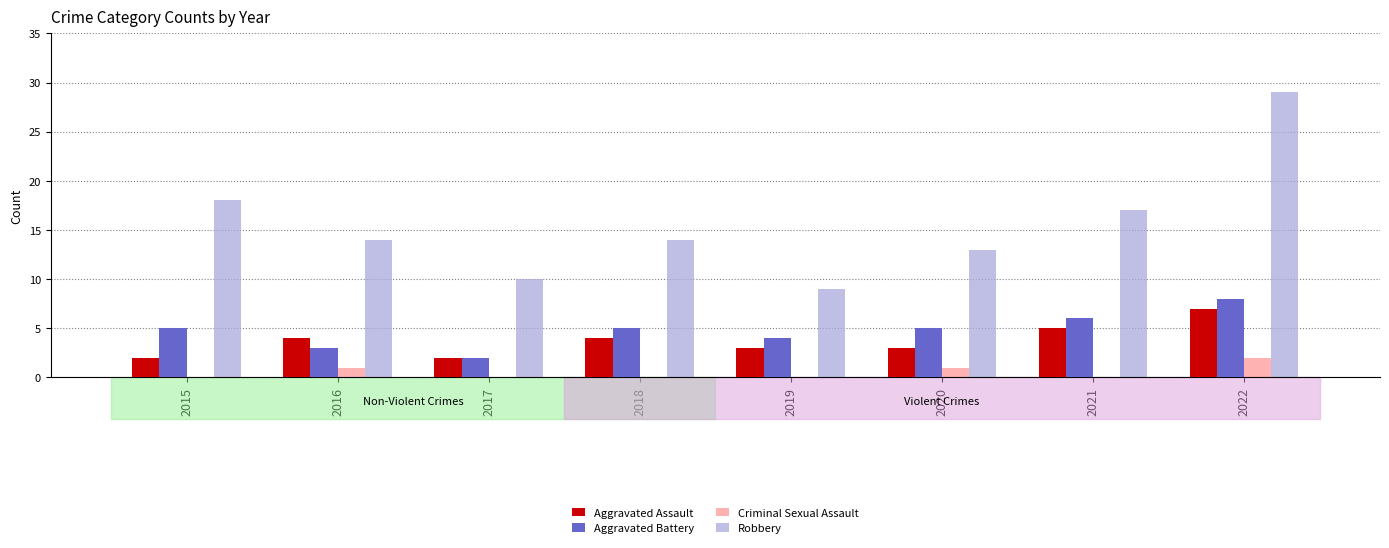

How many categories are shown in the chart?

8